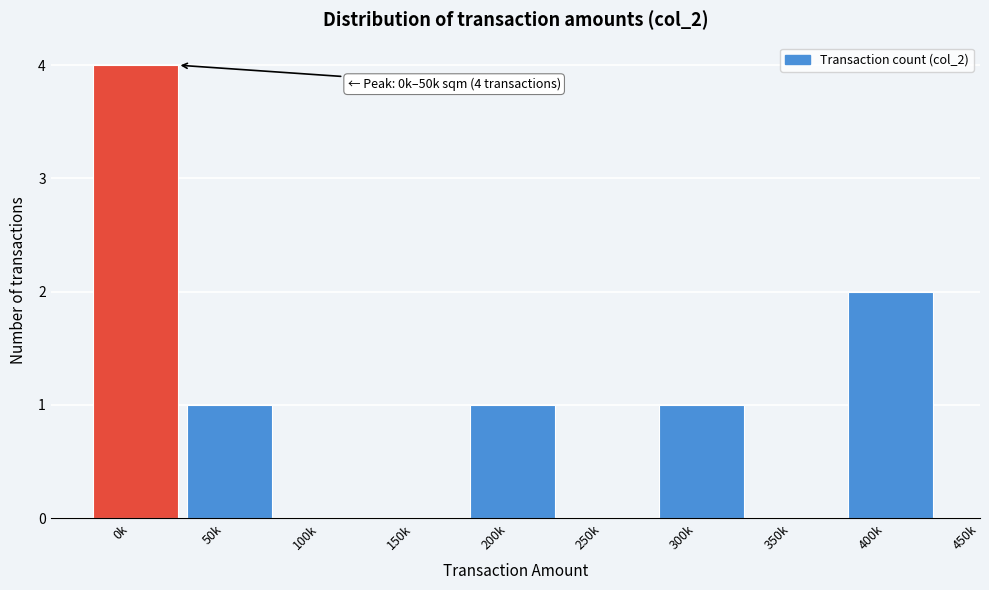

Reading left to right, what are all the values shown in this chart?

0k=4	50k=1	100k=0	150k=0	200k=1	250k=0	300k=1	350k=0	400k=2